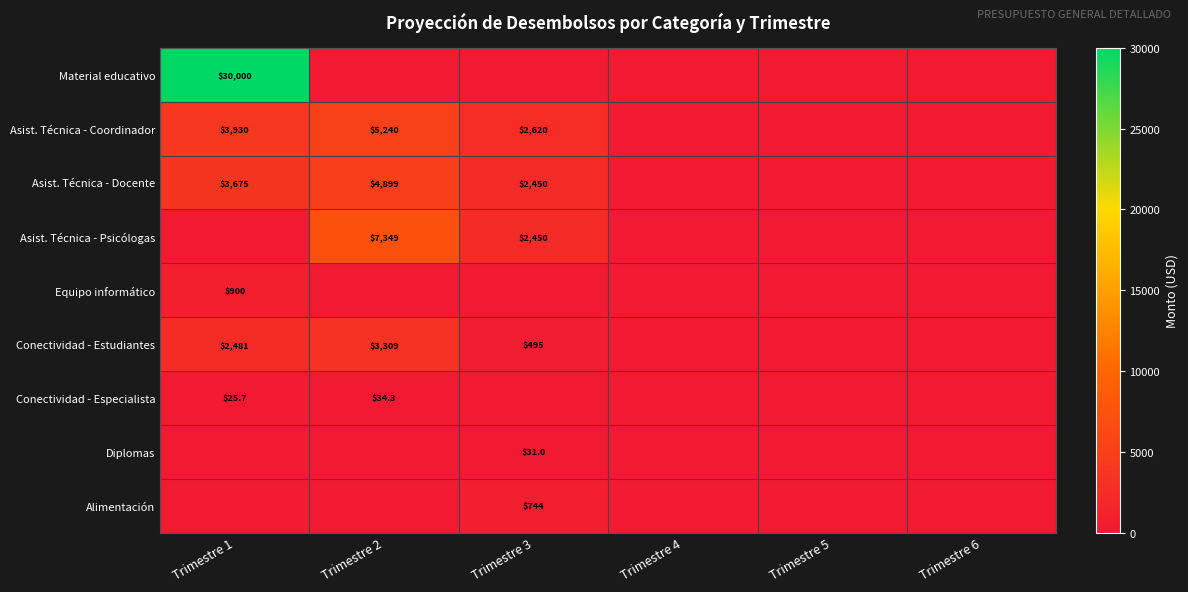

The Conectividad - Estudiantes series shows 5508.2 at Trimestre 2. True or false?

False